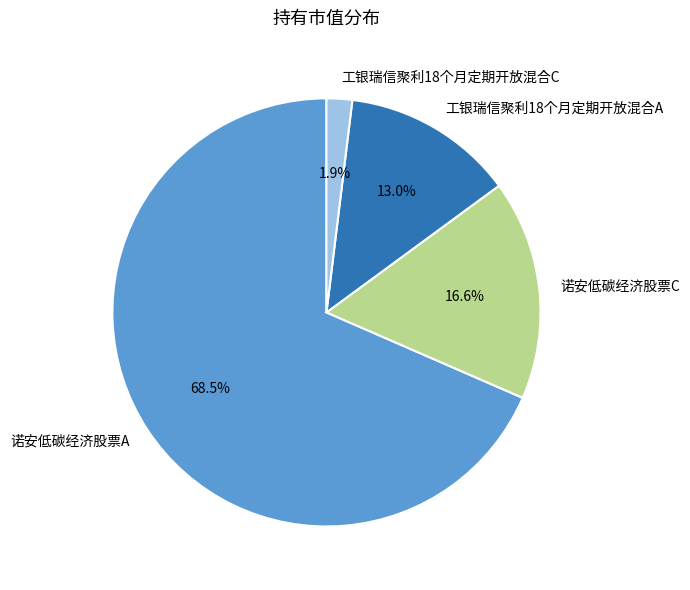

Rank the categories by value from lowest to highest.

工银瑞信聚利18个月定期开放混合C, 工银瑞信聚利18个月定期开放混合A, 诺安低碳经济股票C, 诺安低碳经济股票A